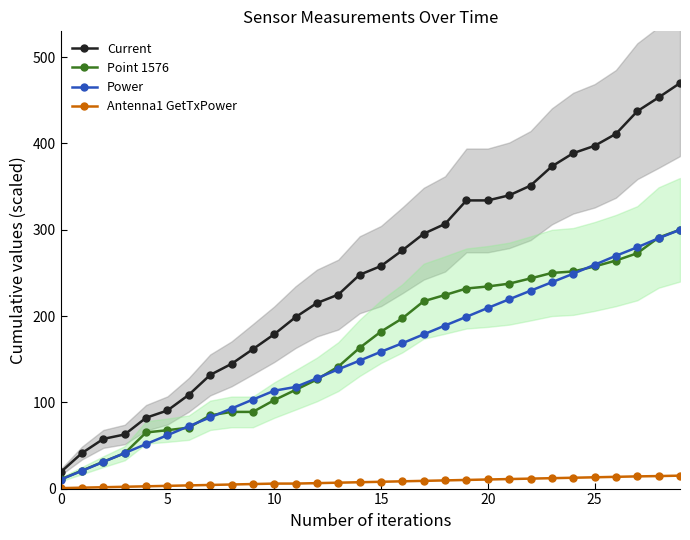

Count the number of data series in this chart.

4